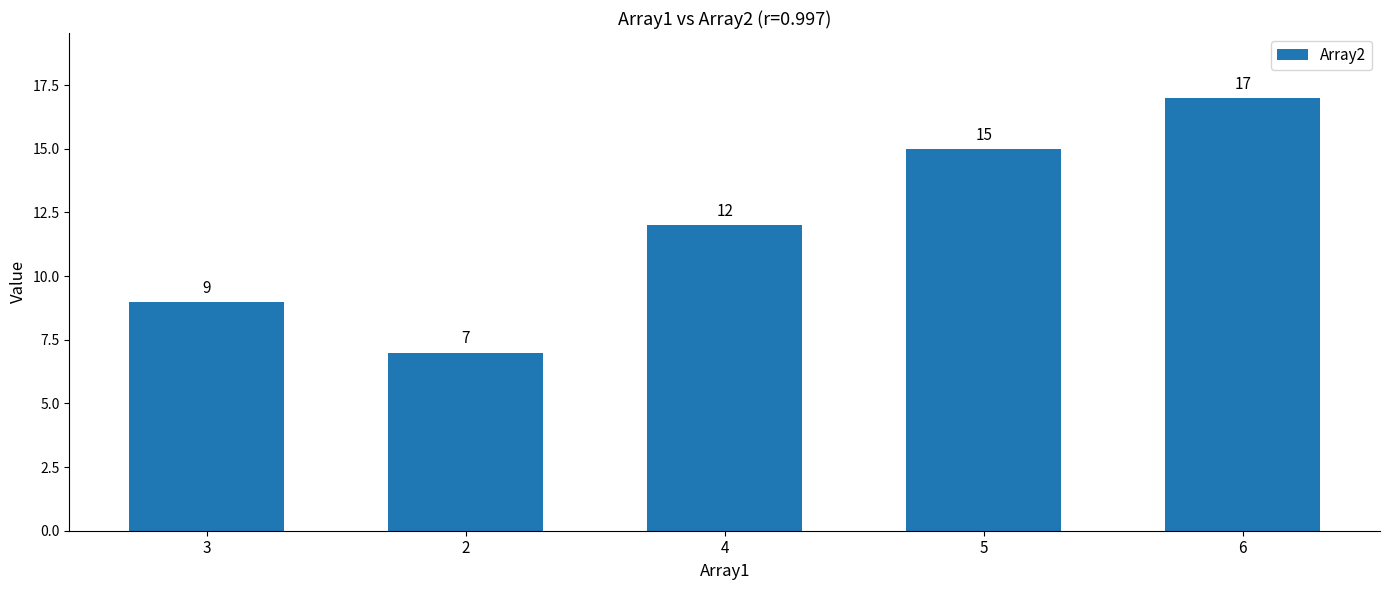

Which has a higher value, 2 or 5?

5